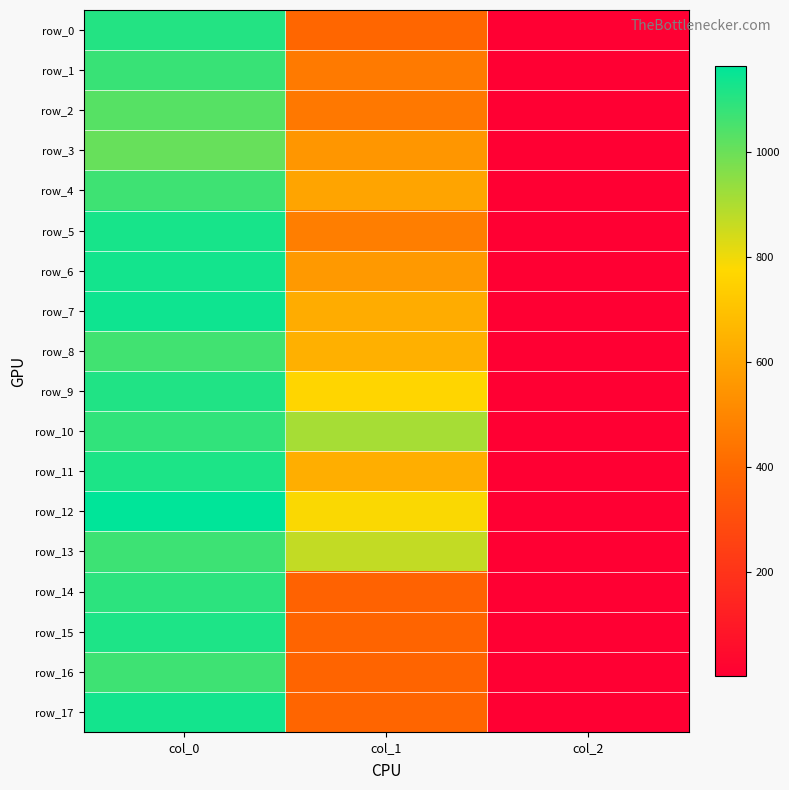

Which series changed the most between col_1 and col_2?

row_10